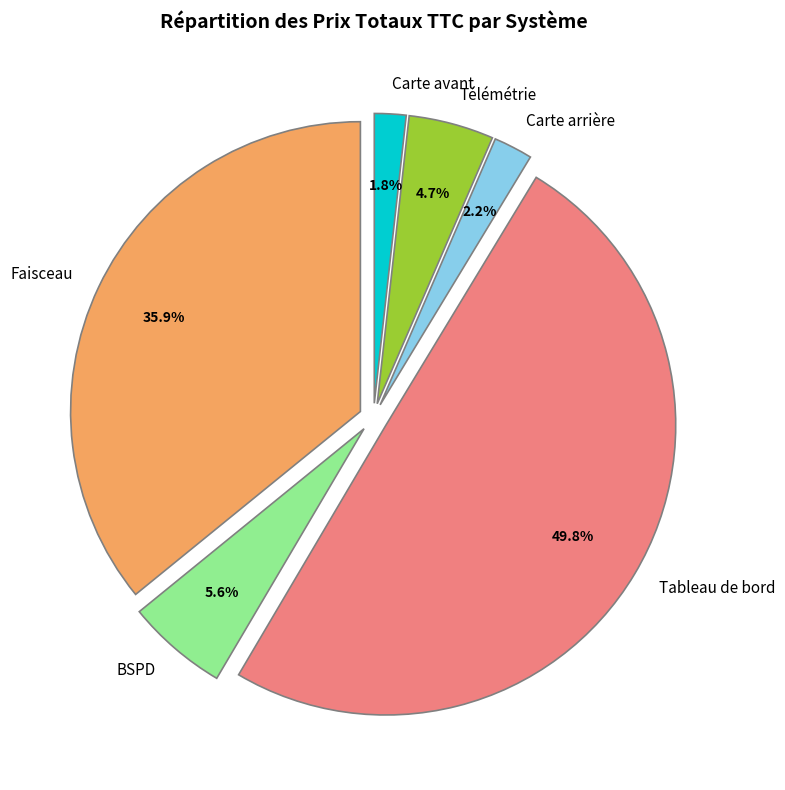

Which category has the biggest portion of the pie?

Tableau de bord